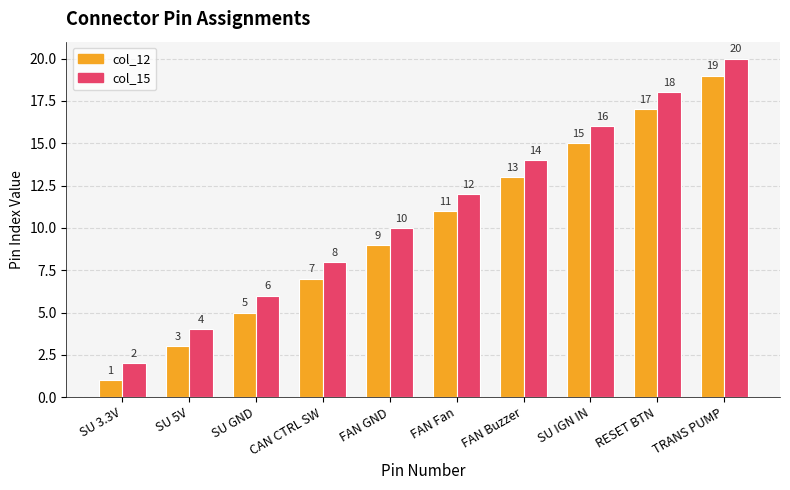

At TRANS PUMP, list the series in order from smallest to largest.

col_12, col_15